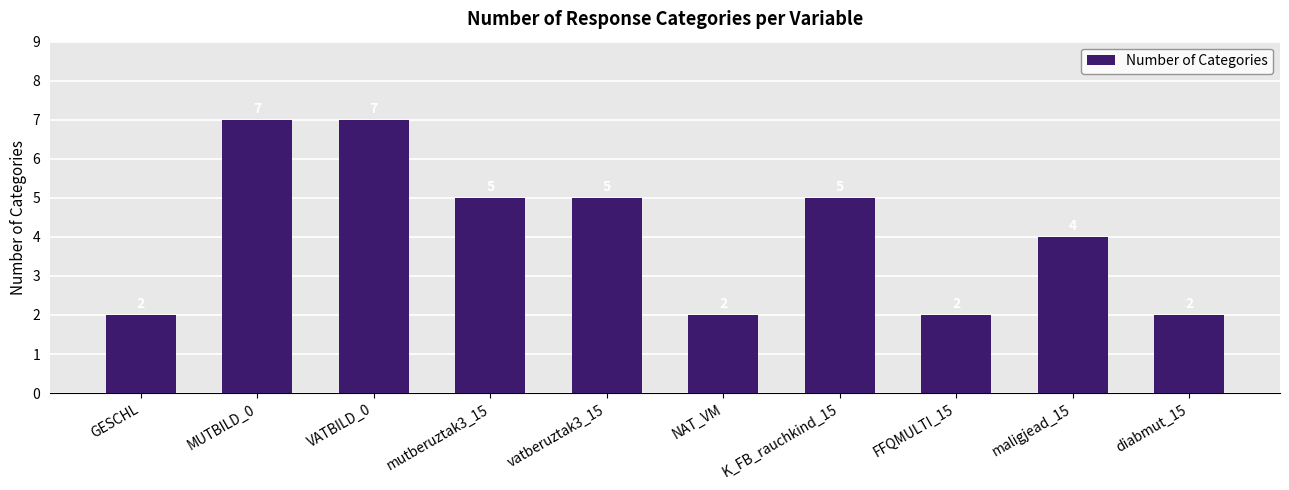

How many bars are there in total?

10